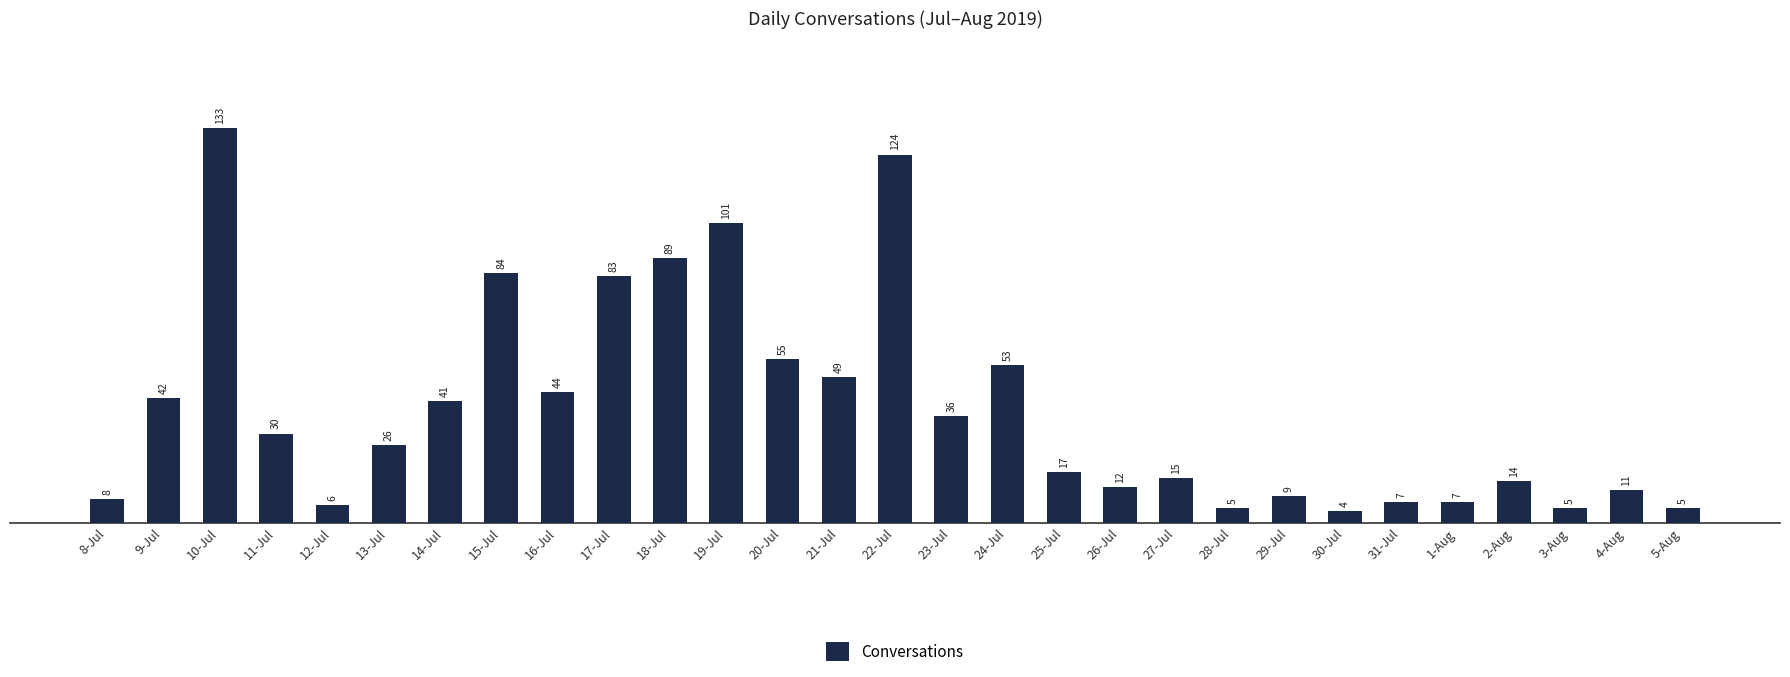

The chart shows a value of 5 at 28-Jul. True or false?

True